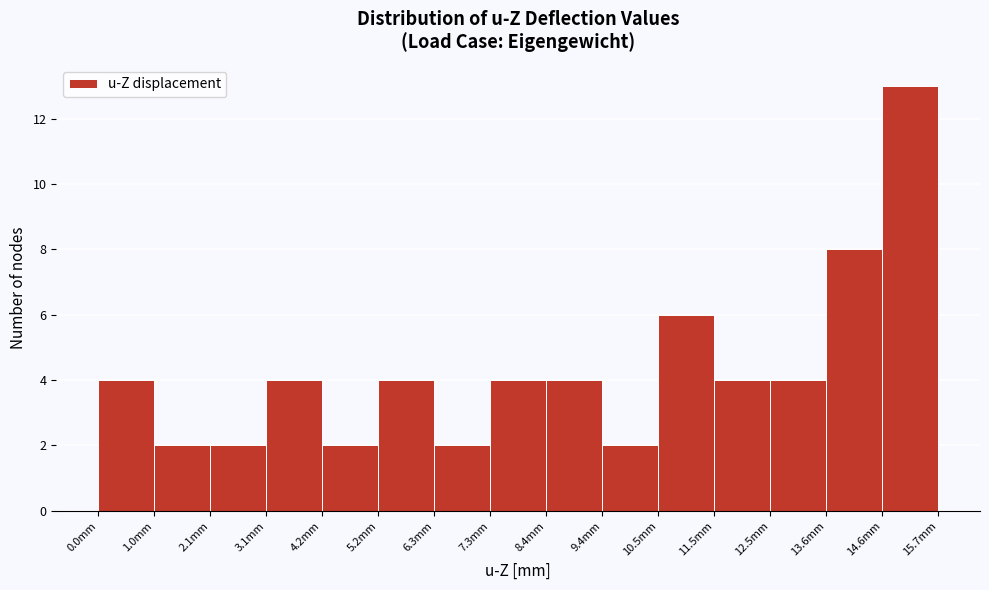

Reading left to right, list every bar in this chart as the range it spans on the x-axis followed by its height. Neither the bar edges nor the heights are printed on the chart, so give them approximately, as read against the axes.

0.0 to 1.0: 4
1.0 to 2.0: 2
2.0 to 3.2: 2
3.2 to 4.2: 4
4.2 to 5.2: 2
5.2 to 6.2: 4
6.2 to 7.4: 2
7.4 to 8.4: 4
8.4 to 9.4: 4
9.4 to 10.4: 2
10.4 to 11.6: 6
11.6 to 12.6: 4
12.6 to 13.6: 4
13.6 to 14.6: 8
14.6 to 15.6: 13